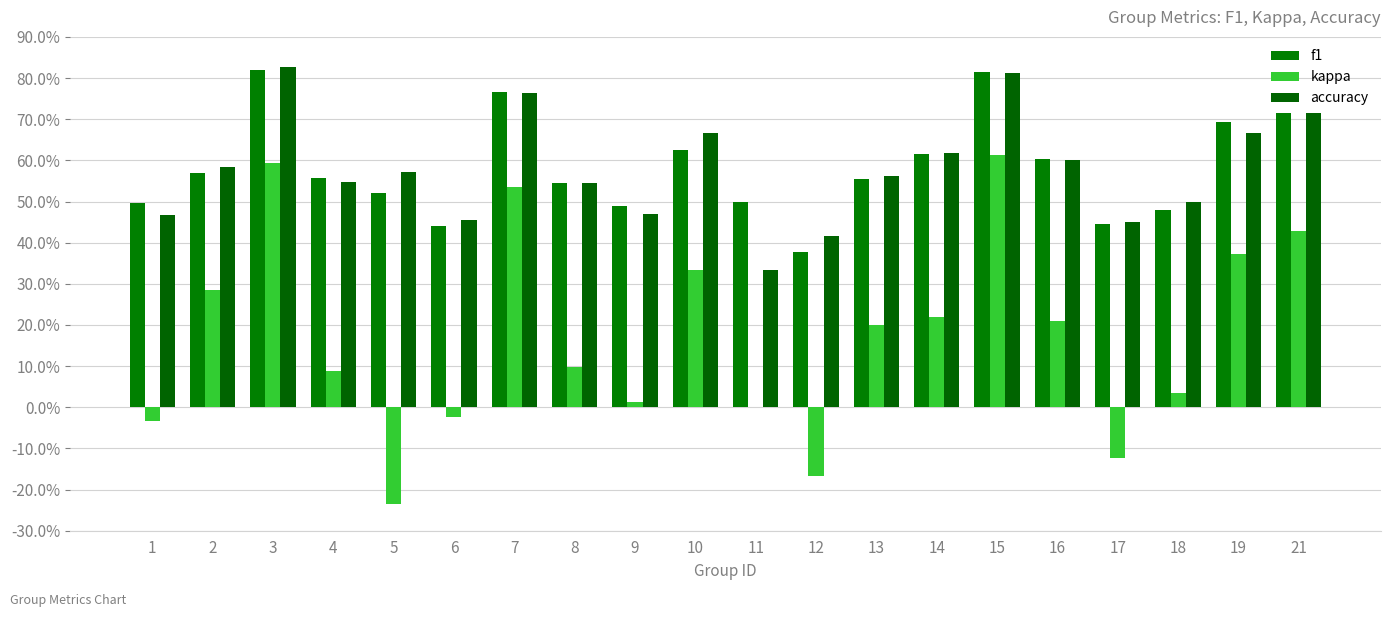

What are all the series names shown in the legend?

f1, kappa, accuracy